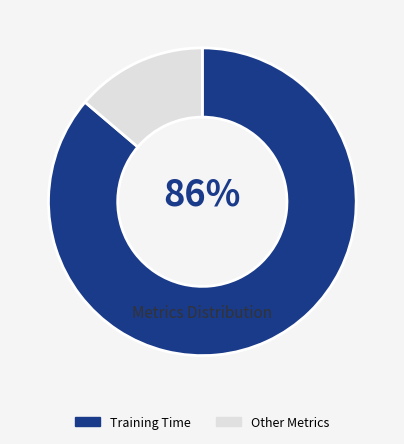

Is there any slice that represents more than half of the pie?

Yes